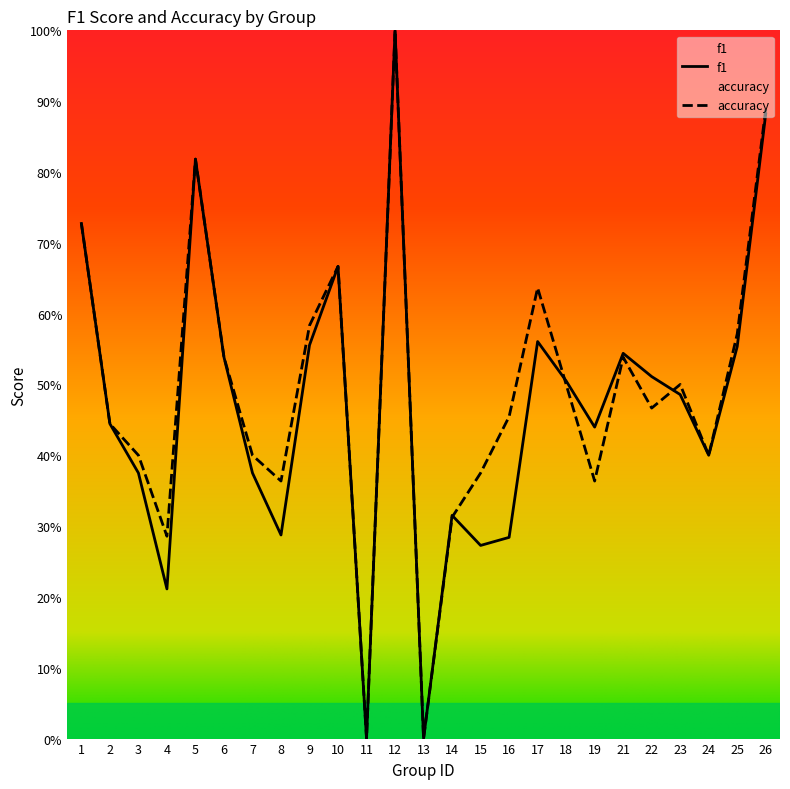

Which series changed the most between 15 and 17?

f1